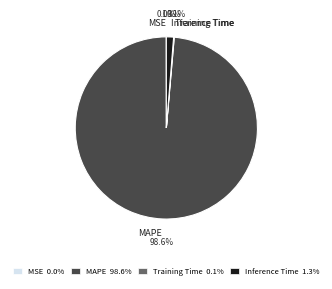

Which category has the biggest portion of the pie?

MAPE